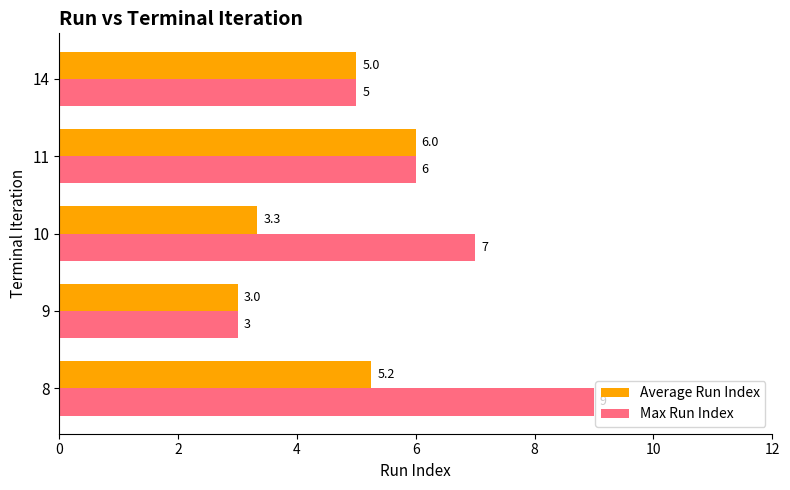

The value of Average Run Index at 14 is 5.0. True or false?

True